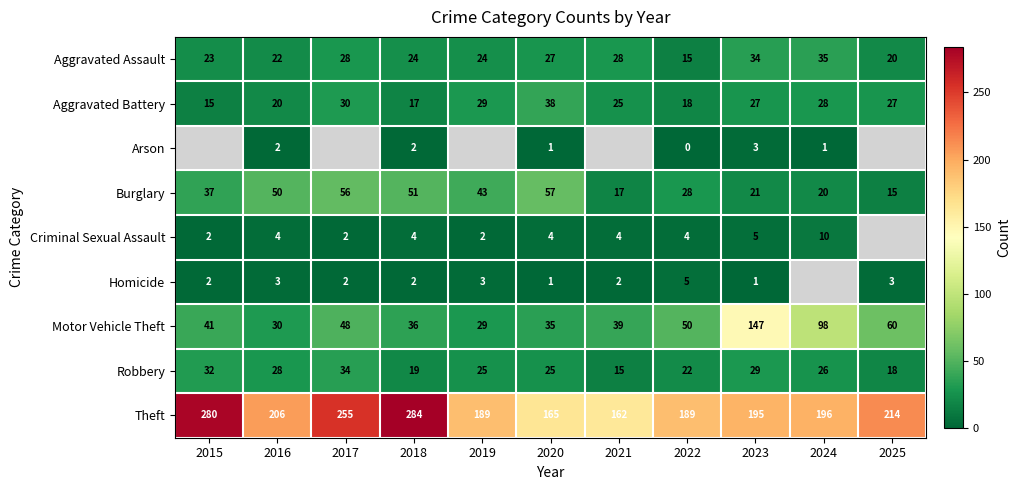

What is the spread (max minus min) of values at 2016?

204